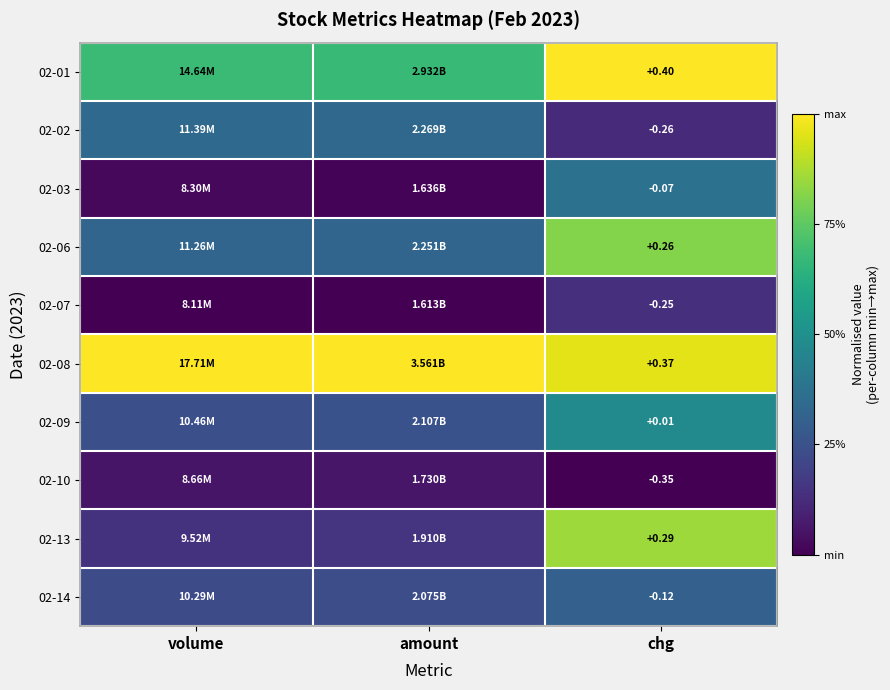

Is the value of 02-03 at chg greater than the value of 02-01 at chg?

No